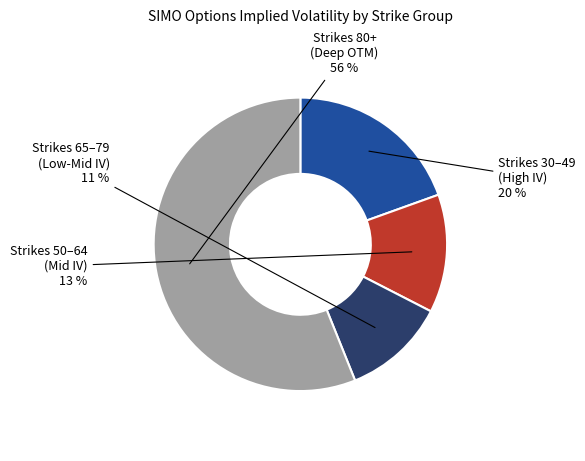

Is there a majority slice in this chart?

Yes